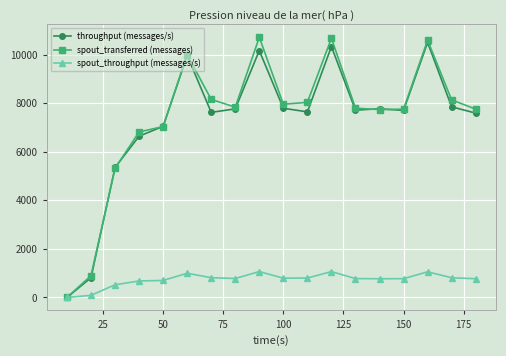

Does the chart display data point markers on the line(s)?

Yes